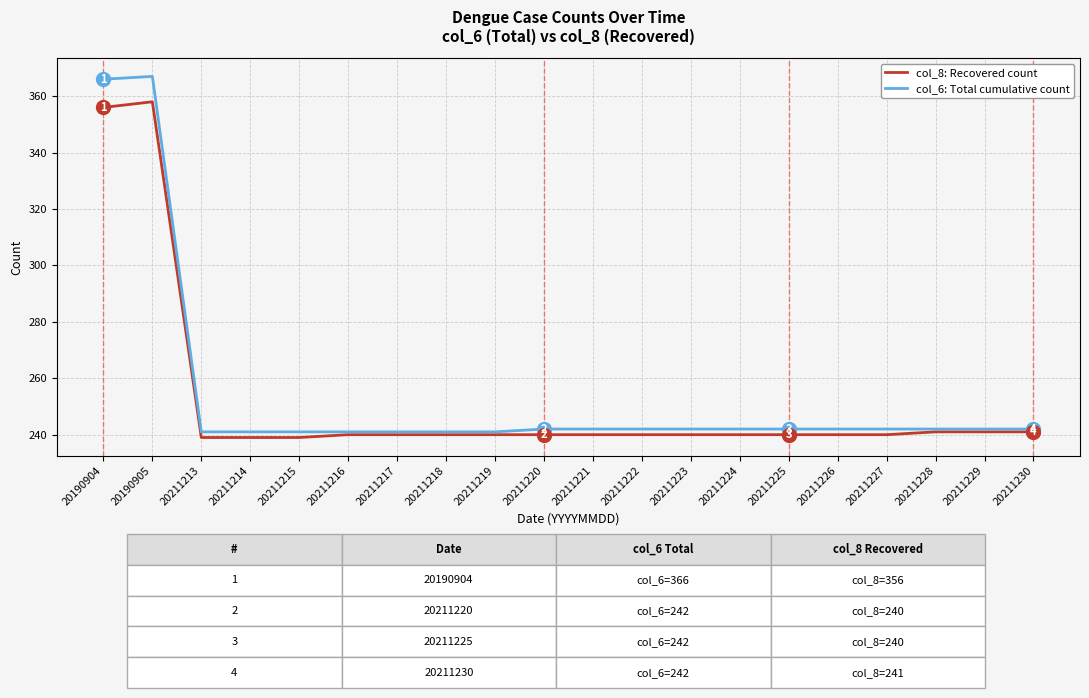

List the series in order of their peak value, highest first.

col_6: Total cumulative count, col_8: Recovered count